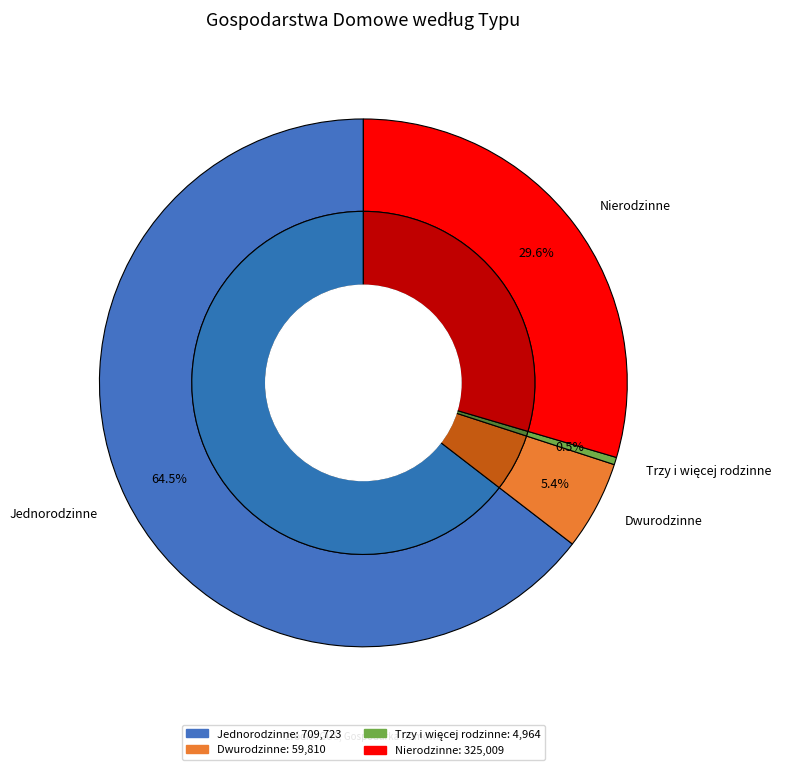

What percentage is the Jednorodzinne slice, to the nearest percent?

65%